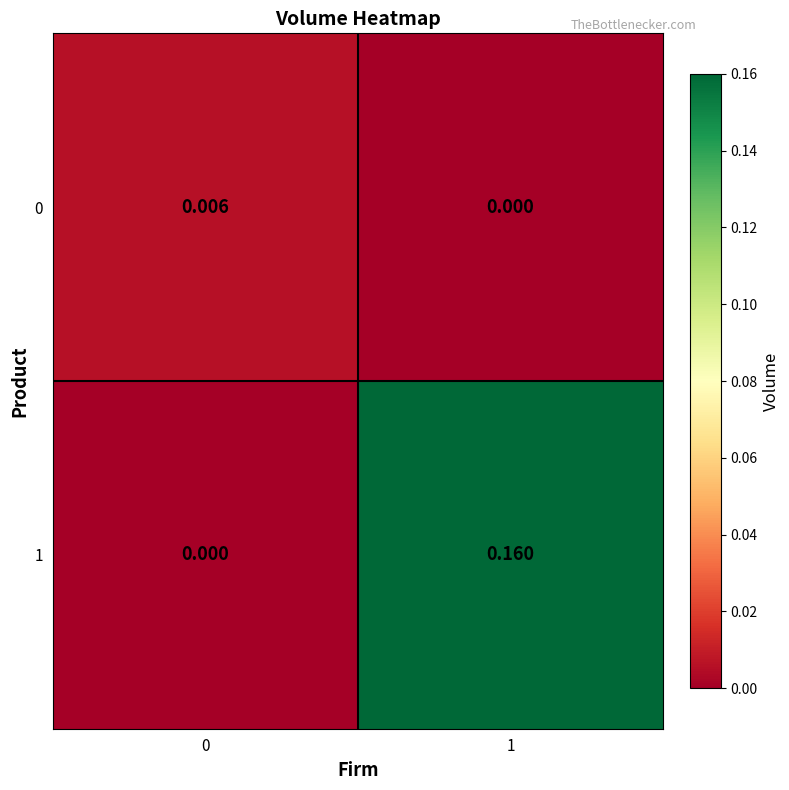

Is the value of 1 at 1 greater than the value of 0 at 0?

Yes